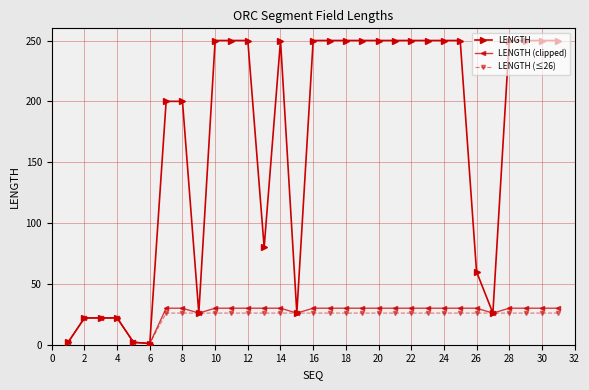

What is the highest value of the LENGTH series?

250